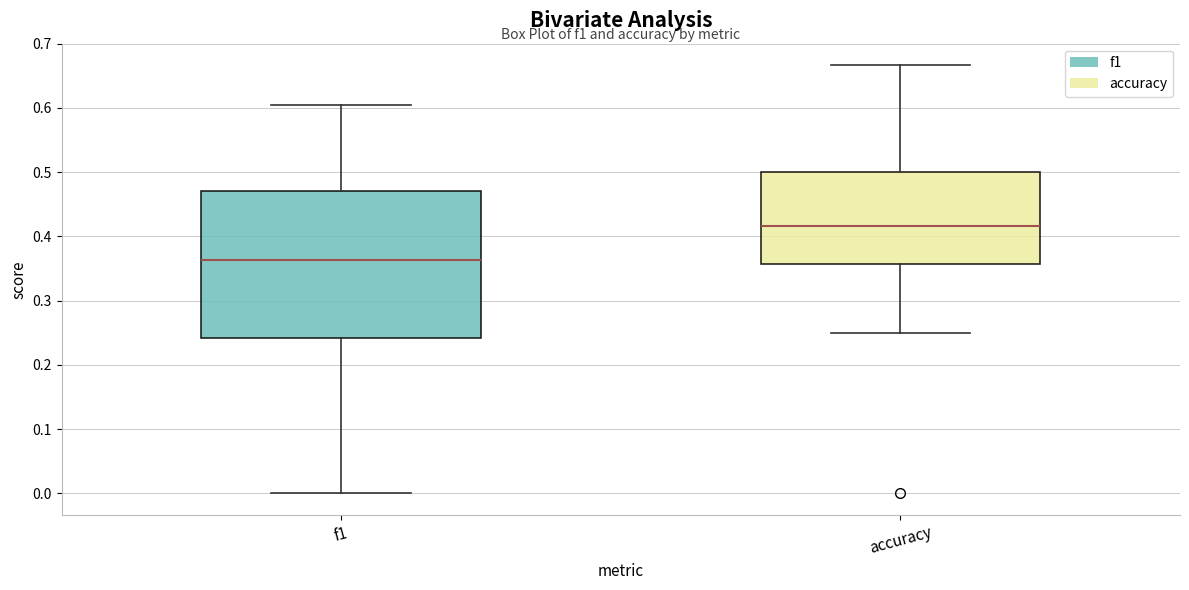

Which box's median line is the lowest?

f1